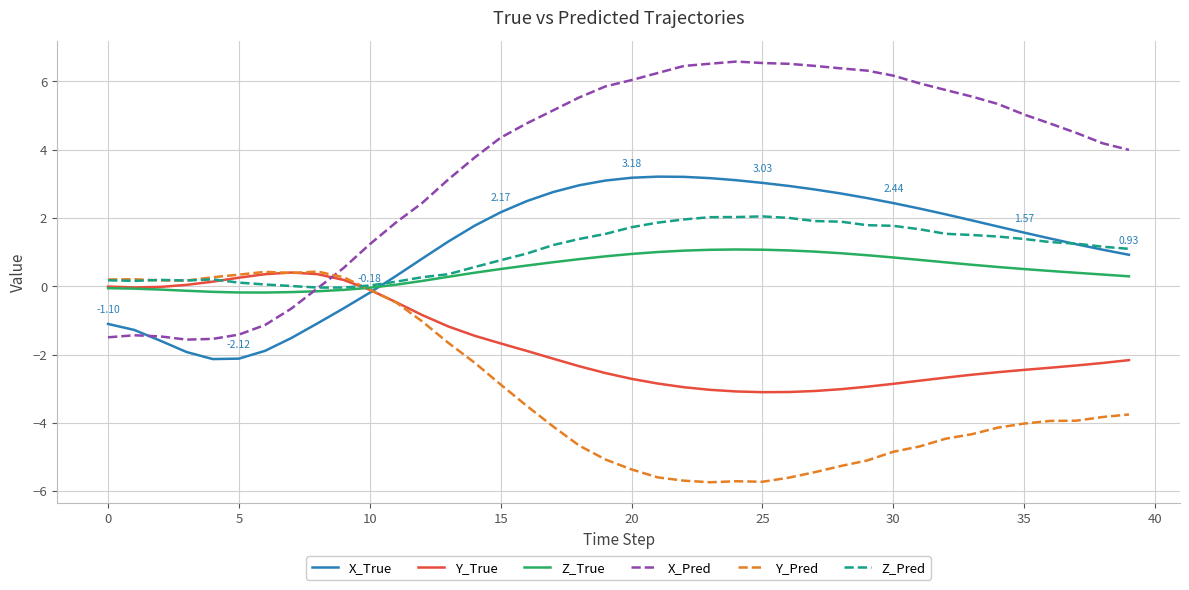

Which series has the widest spread of values?

X_Pred